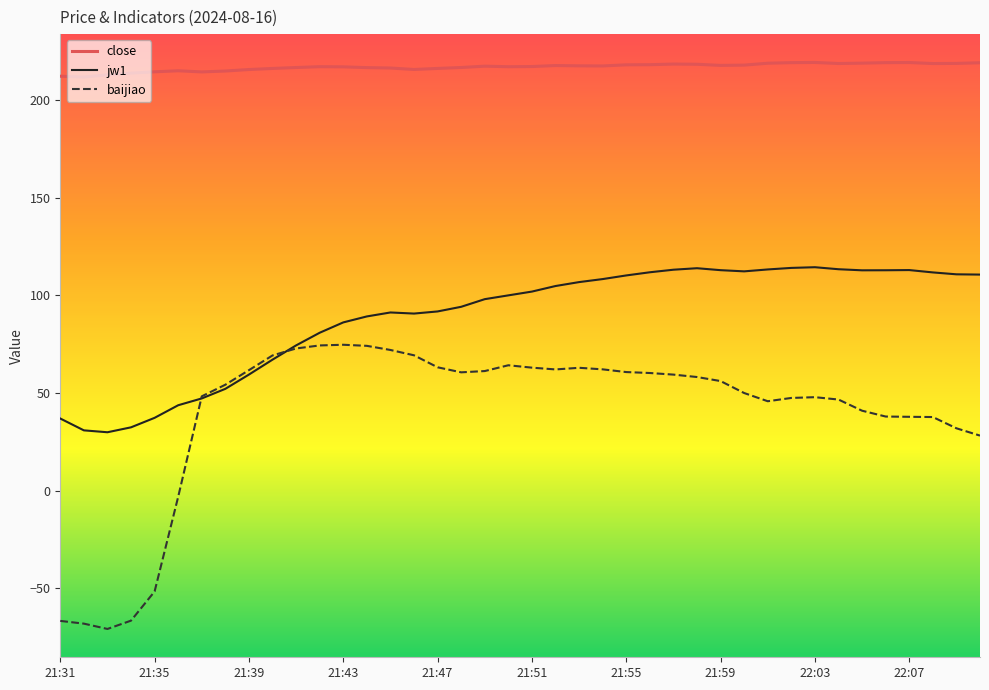

True or false: baijiao and close intersect in this chart.

False